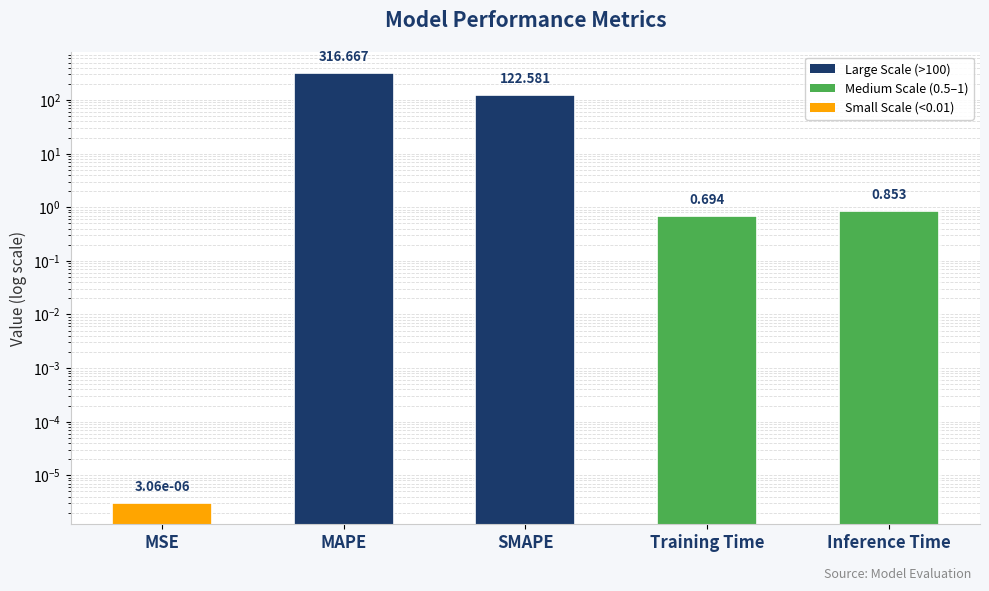

The chart shows a value of 0.9 at Inference Time. True or false?

True